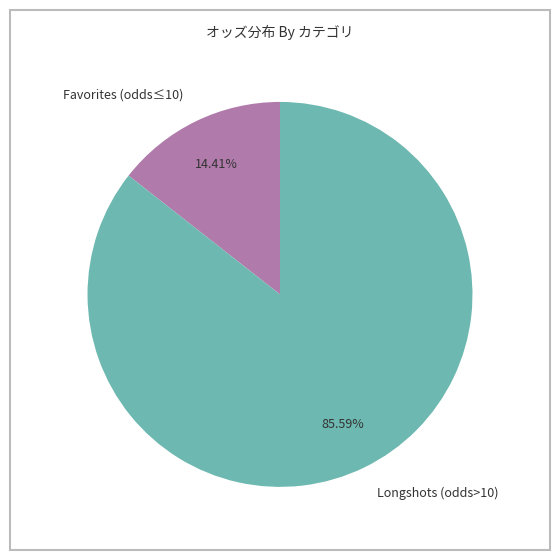

Rank the categories by value from lowest to highest.

Favorites (odds≤10), Longshots (odds>10)